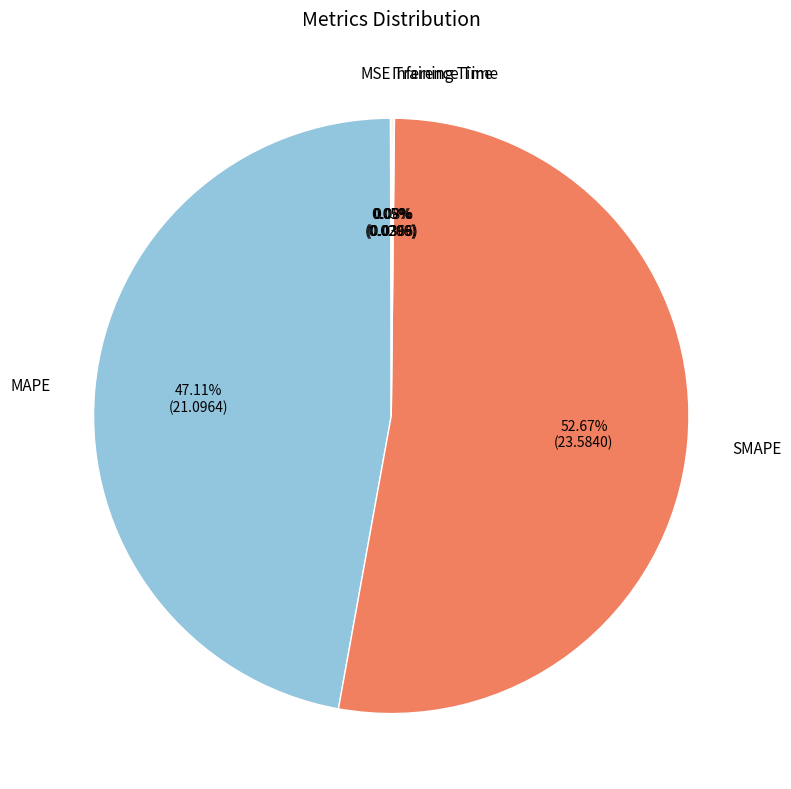

To the nearest percent, what portion does SMAPE represent?

53%